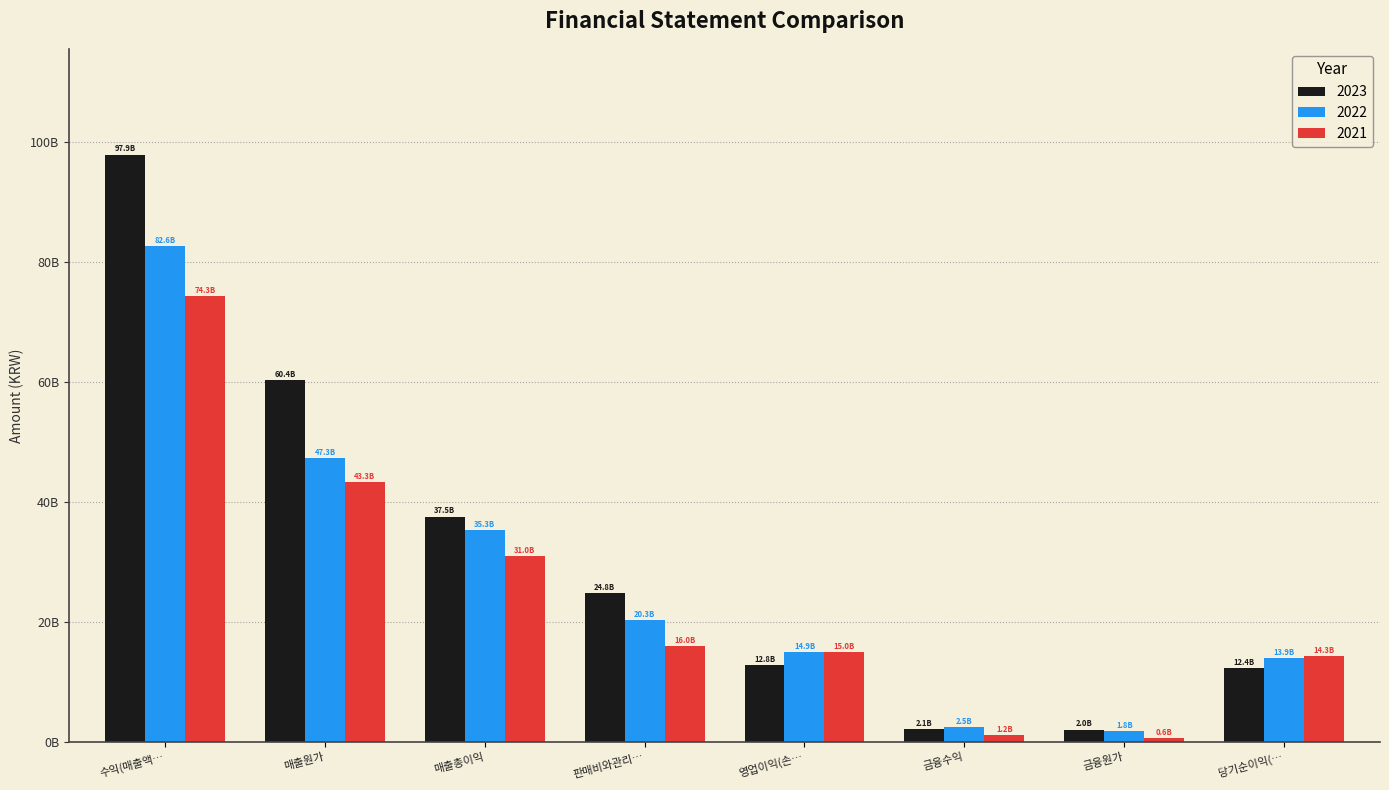

What are all the series names shown in the legend?

2023, 2022, 2021